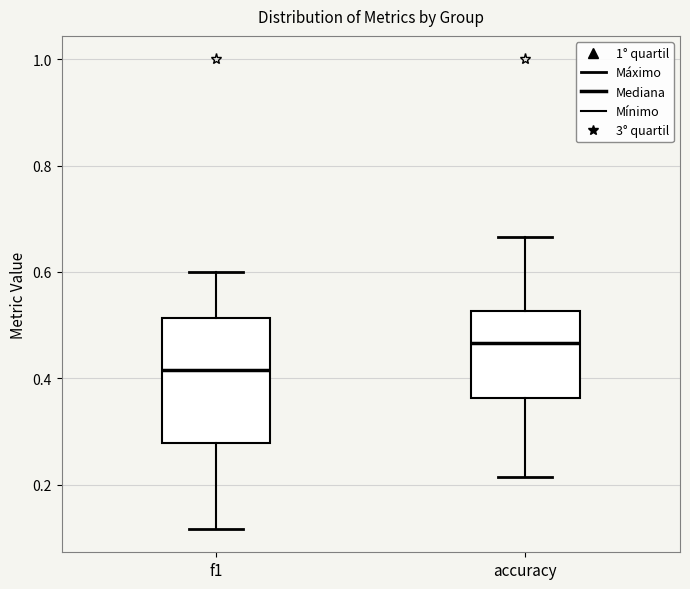

Comparing the boxes themselves (not the whiskers), which one is the tallest?

f1